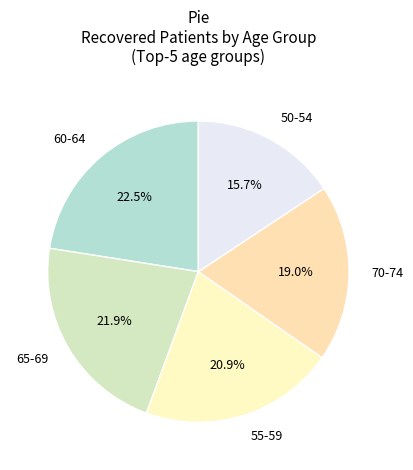

What portion of the pie excludes 65-69?

78.1%